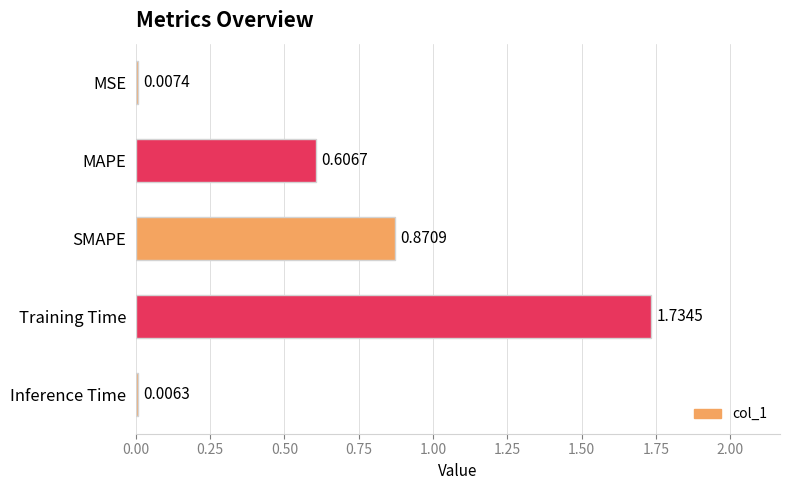

What is the sum of all values?

3.2